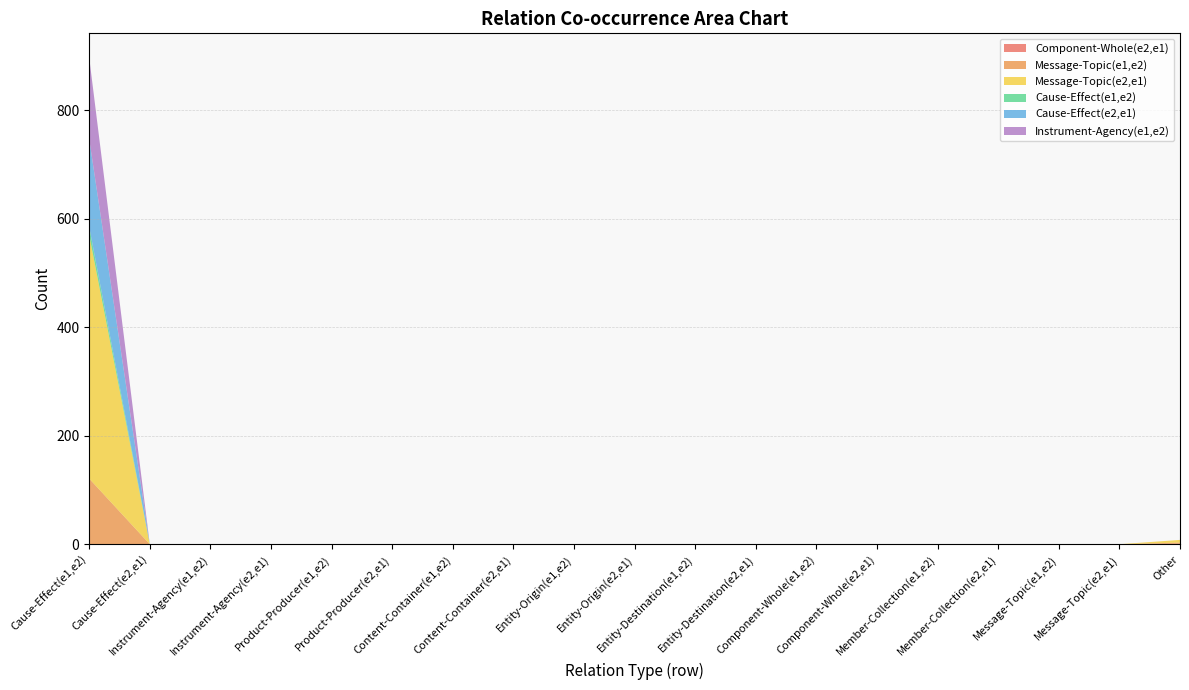

Reading left to right, extract all data points from this chart.

Component-Whole(e2,e1): 0	0	0	0	0	0	0	0	0	0	0	0	0	0	0	0	0	0	1
Message-Topic(e1,e2): 121	0	0	0	0	0	0	0	0	0	0	0	0	0	0	0	0	0	2
Message-Topic(e2,e1): 449	0	0	0	0	0	0	0	0	0	0	0	0	0	0	0	0	0	5
Cause-Effect(e1,e2): 15	0	0	0	0	0	0	0	0	0	0	0	0	0	0	0	0	0	0
Cause-Effect(e2,e1): 162	0	0	0	0	0	0	0	0	0	0	0	0	0	0	0	0	0	0
Instrument-Agency(e1,e2): 150	0	0	0	0	0	0	0	0	0	0	0	0	0	0	0	0	0	0